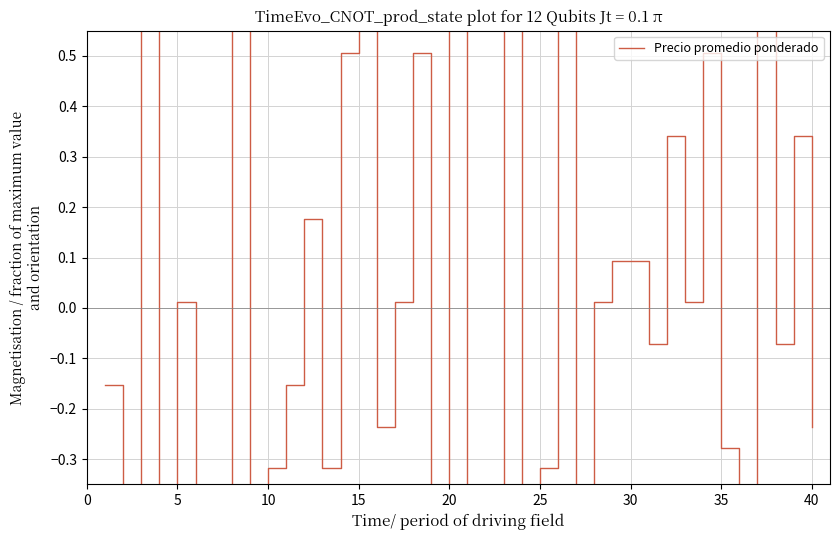

How many interior local valleys (lower than both neighbors) does the data have?

14